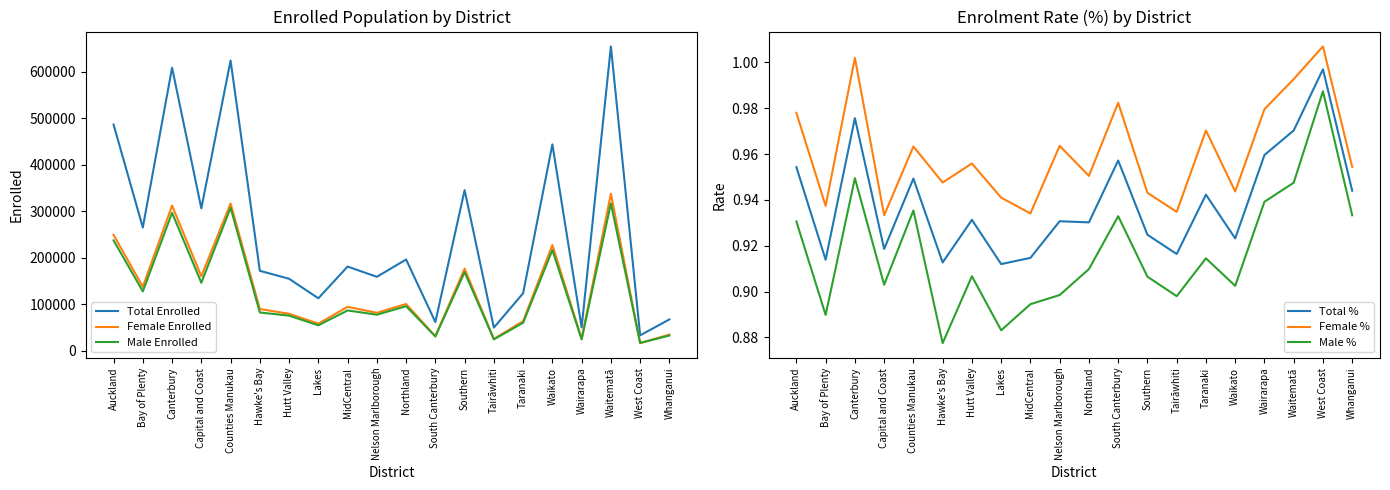

What is the total value across all series at Capital and Coast?

612586.8